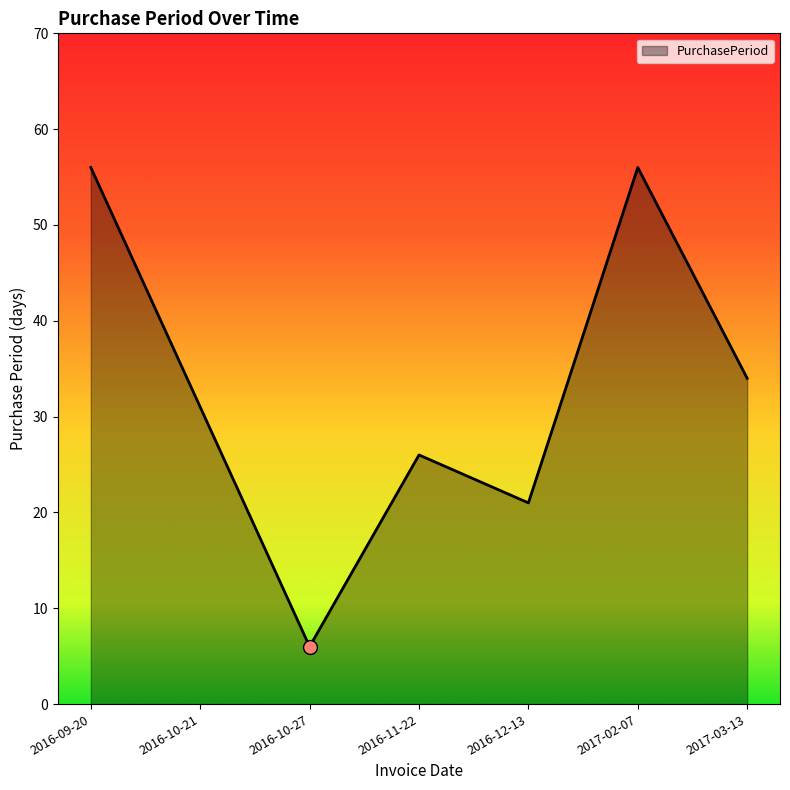

Which has a higher value, 2017-03-13 or 2016-12-13?

2017-03-13